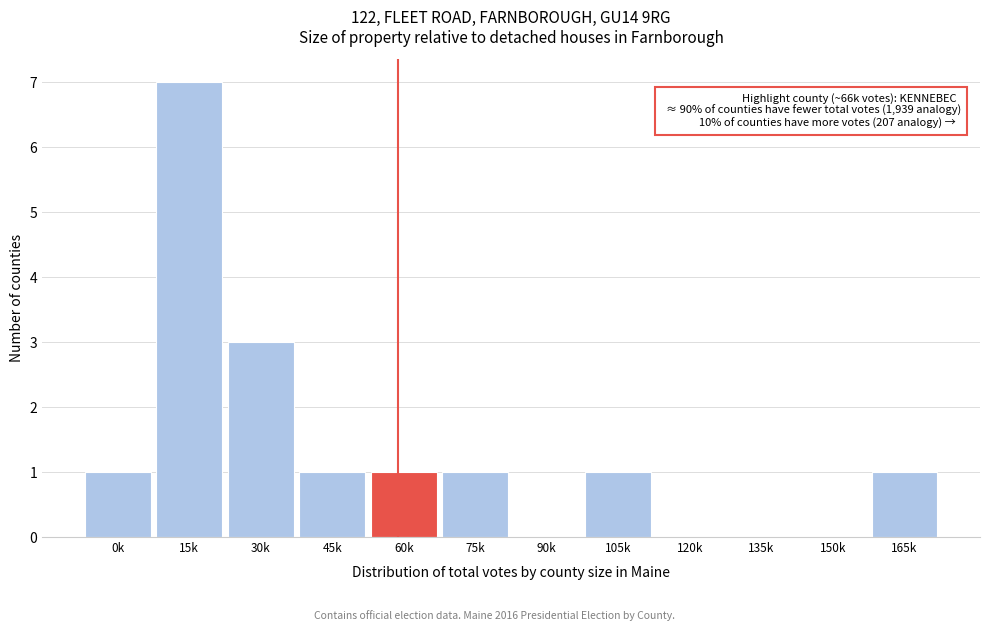

Reading left to right, list all the values displayed in this chart.

0k=1	15k=7	30k=3	45k=1	60k=1	75k=1	90k=0	105k=1	120k=0	135k=0	150k=0	165k=1